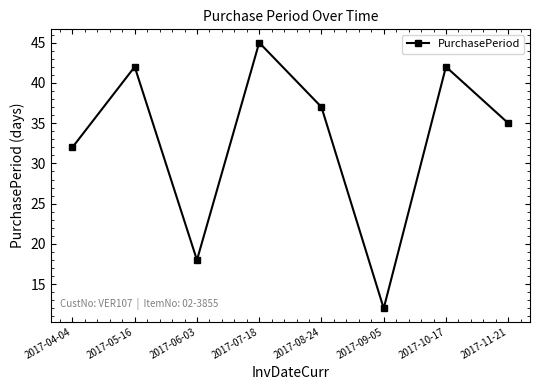

True or false: the data shows 42 at 2017-05-16.

True